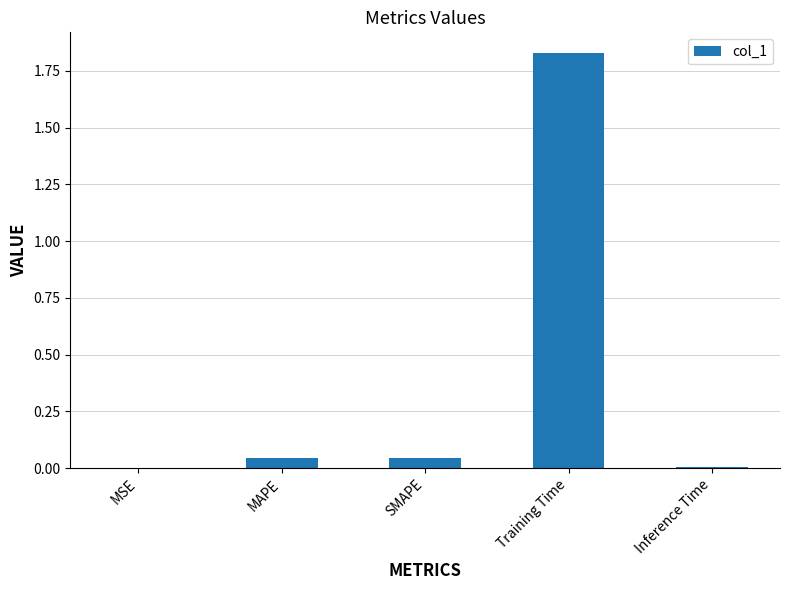

The chart shows a value of 1.2 at Training Time. True or false?

False